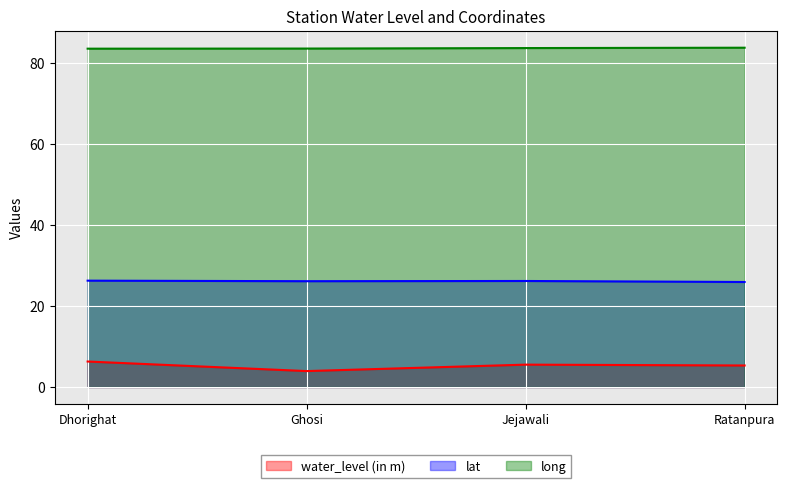

Which label corresponds to the smallest value in the chart?

Ghosi